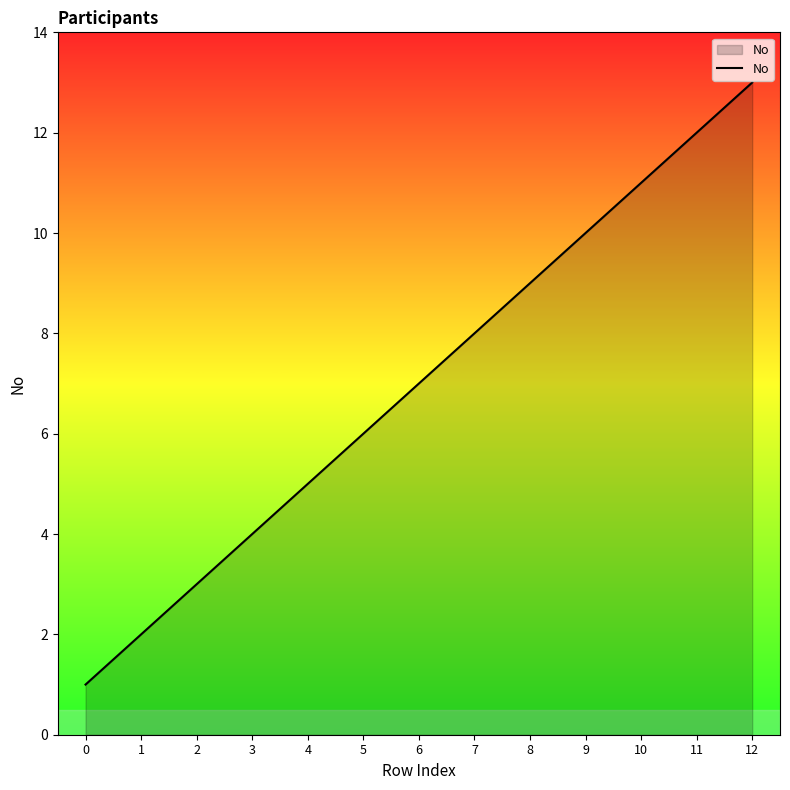

True or false: the data shows 4 at 5.

False